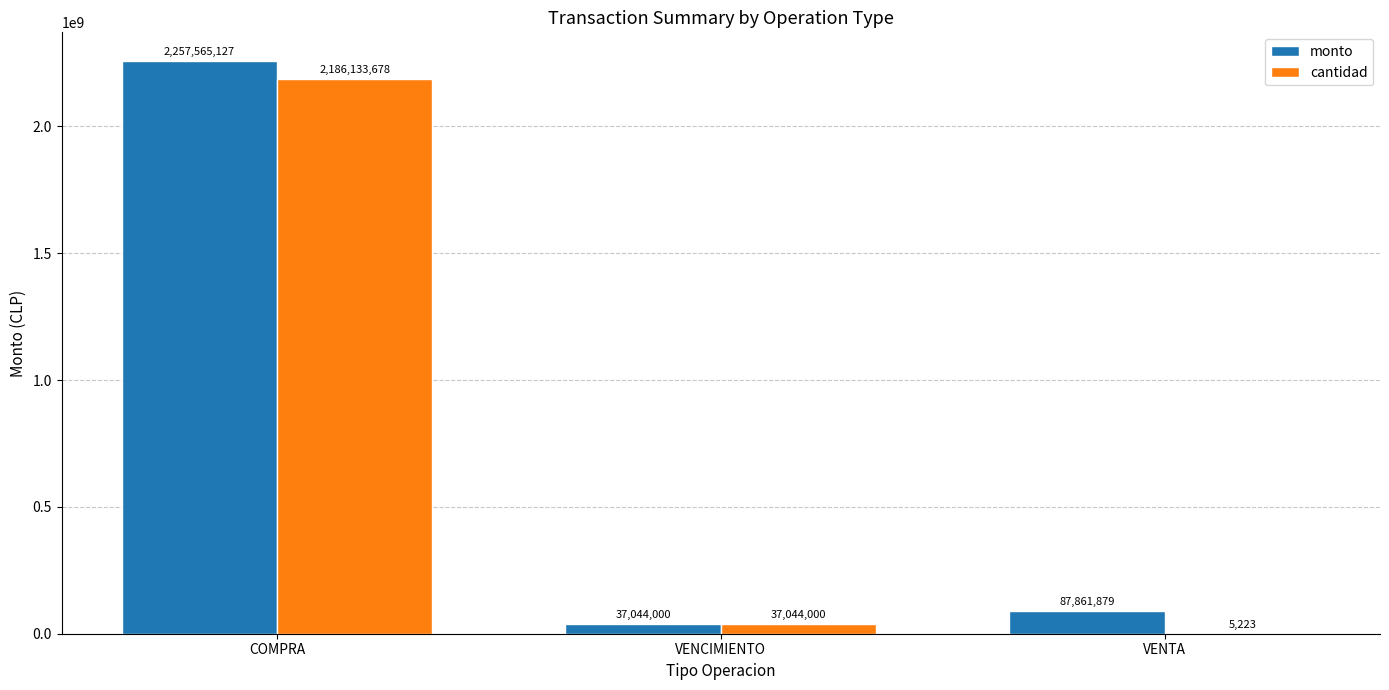

Where is cantidad nearest to the value 1093069450?

VENCIMIENTO